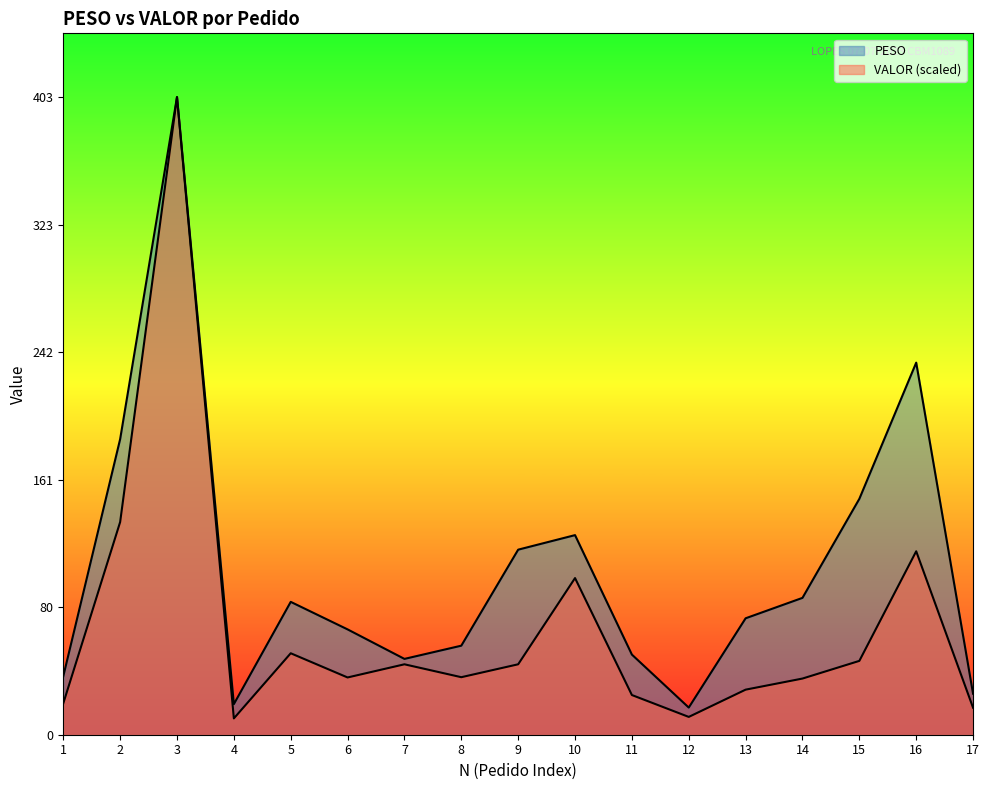

The VALOR series shows 198.2 at 2. True or false?

False